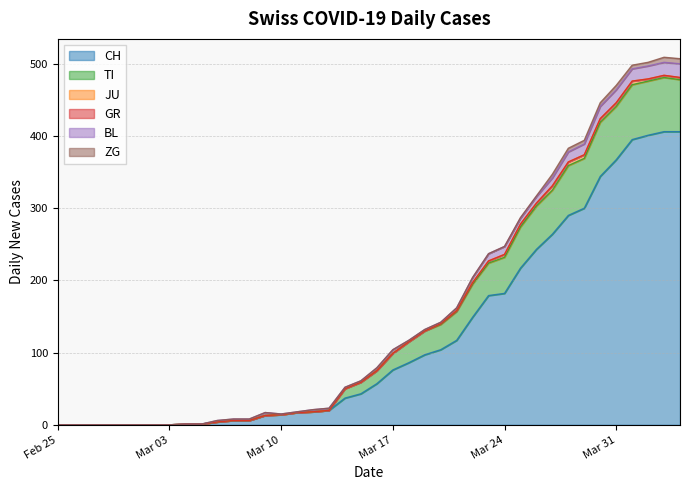

True or false: BL and JU cross at least once.

False